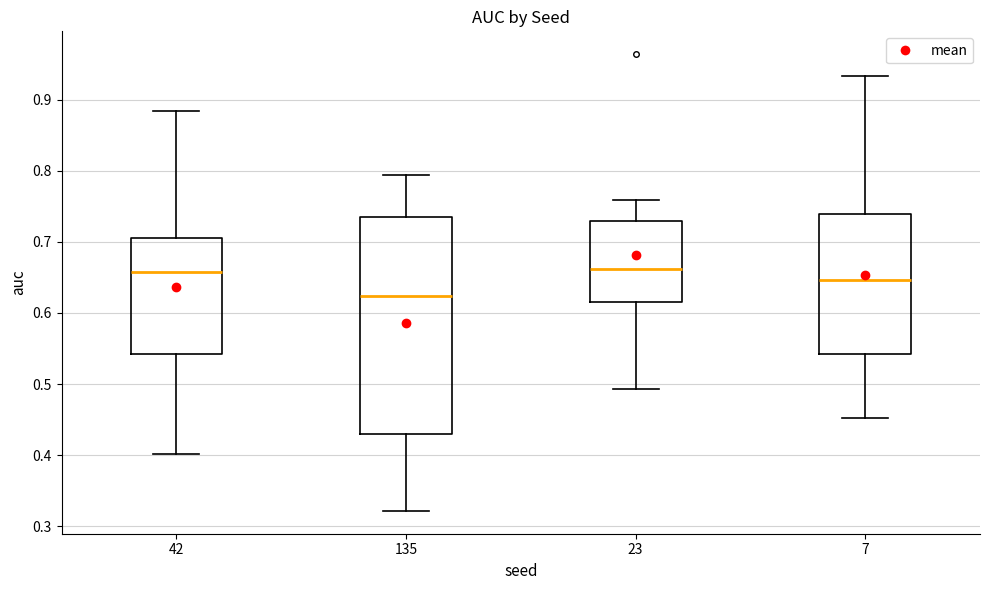

Where is the upper edge of the box at x = 135 on the y-axis? The values are not printed on the chart, so give them approximately, as read against the axis.

0.73